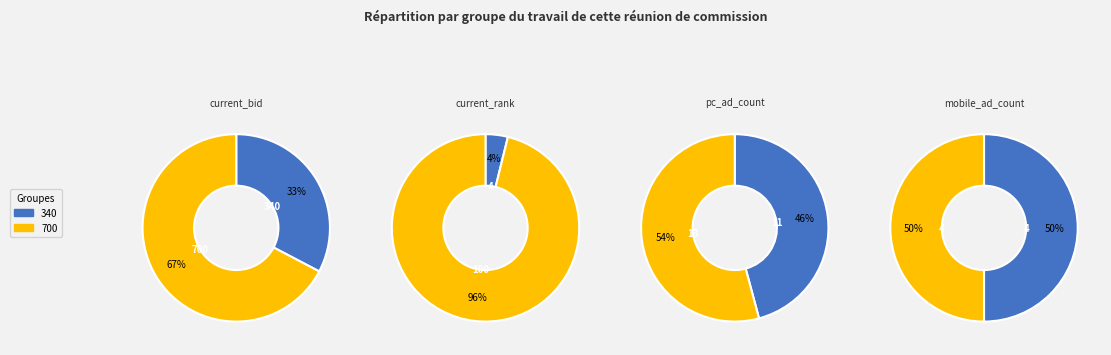

To the nearest percent, what is the average slice percentage?

50%